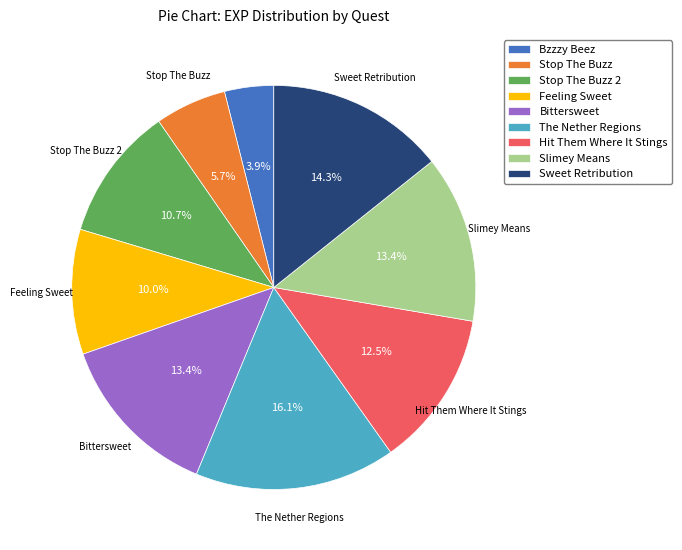

To the nearest percent, what is the average slice percentage?

11%